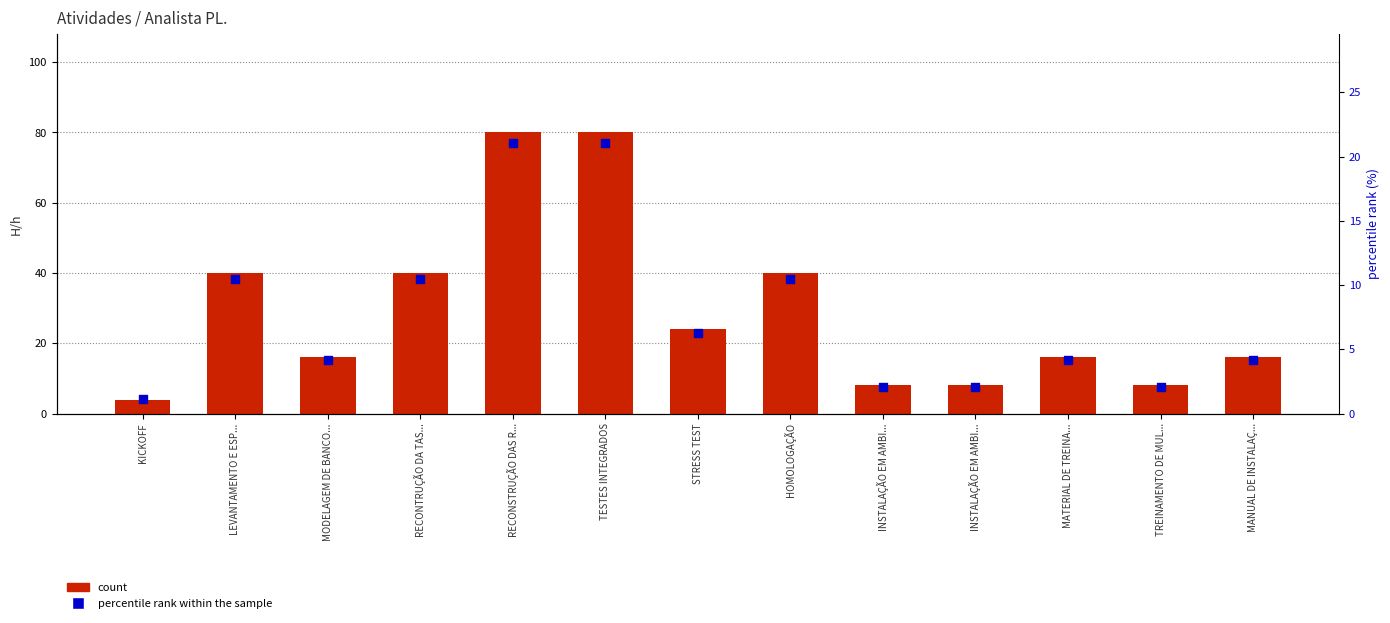

Which series contains the lowest Y value?

percentile rank within the sample